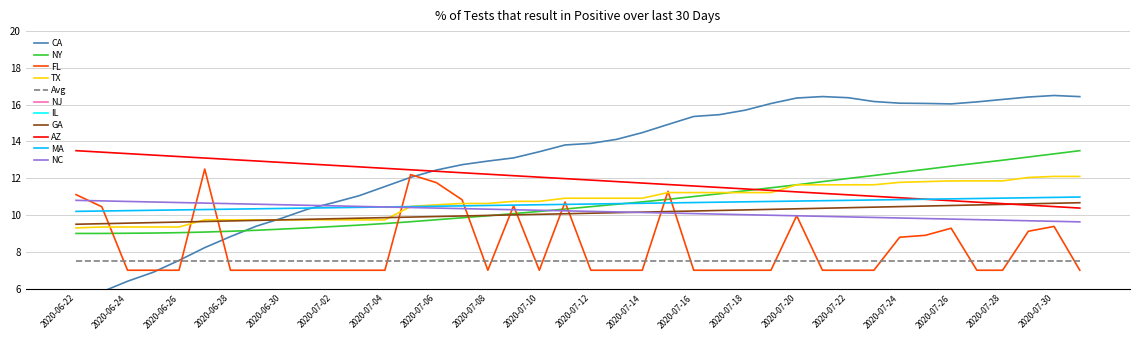

What is the maximum value shown in the chart?

16.5